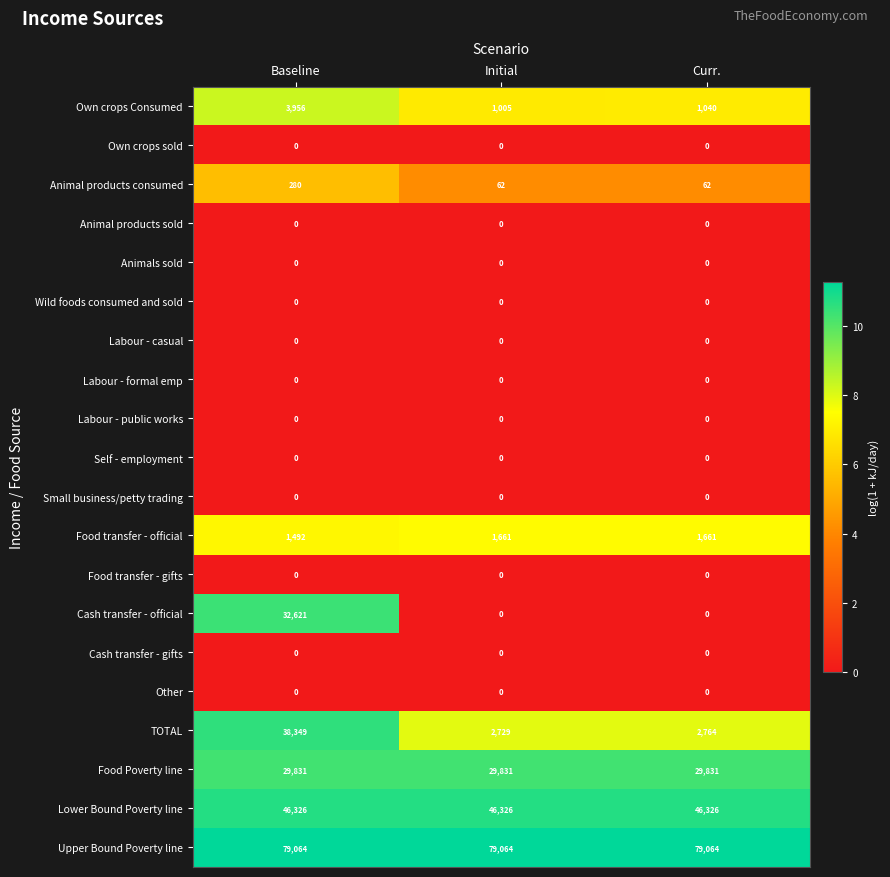

At which category is the sum across all series the highest?

Baseline